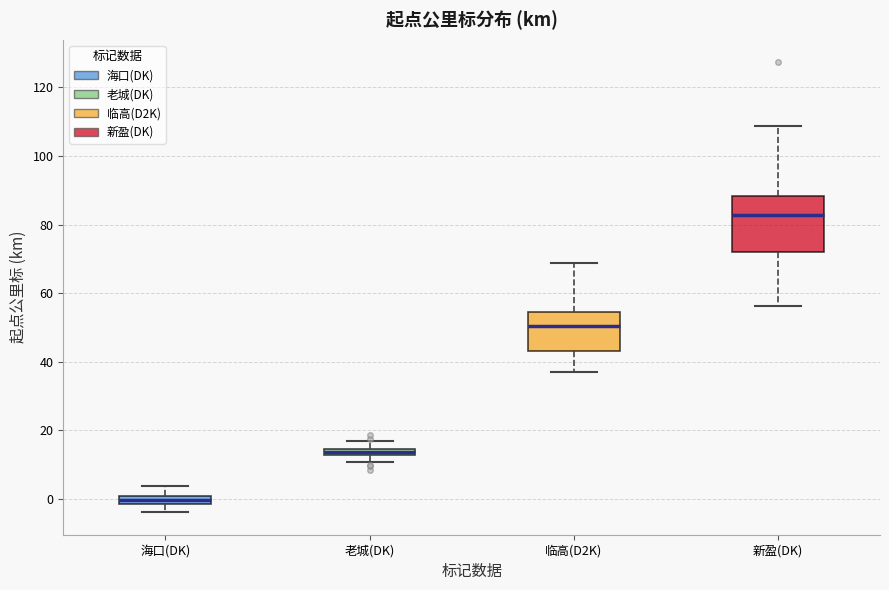

Where does the median line of the box for 新盈(DK) sit on the y-axis? The values are not printed on the chart, so give them approximately, as read against the axis.

82